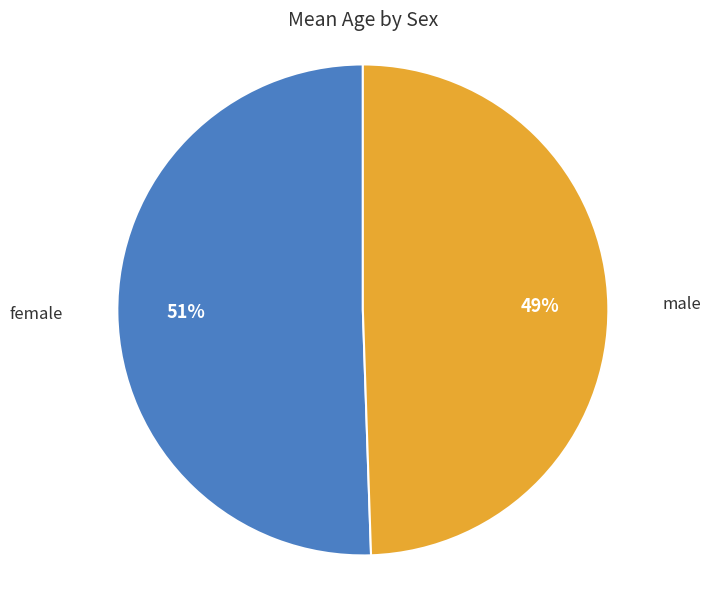

Count the number of slices in the pie.

2